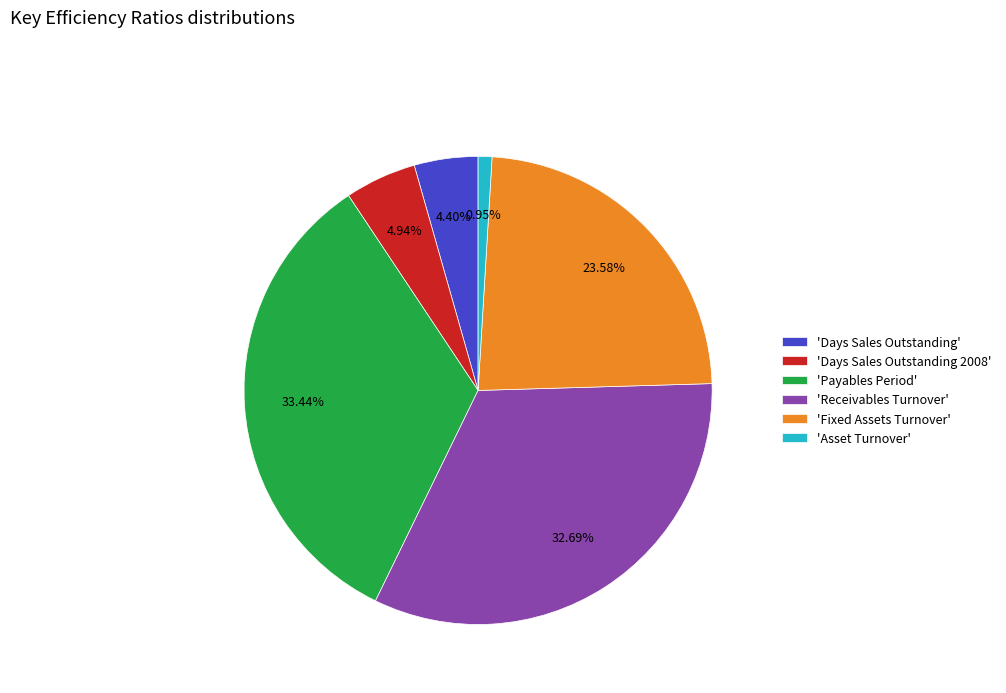

To the nearest percent, what is the average slice percentage?

17%